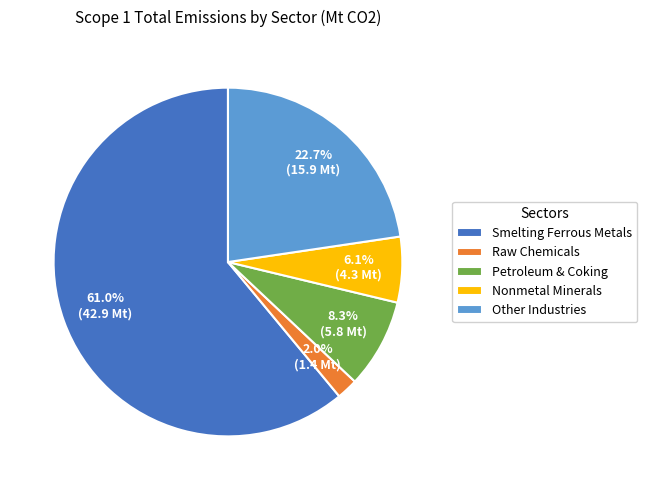

What is the ratio of the value at Raw Chemicals to the value at Nonmetal Minerals?

0.3